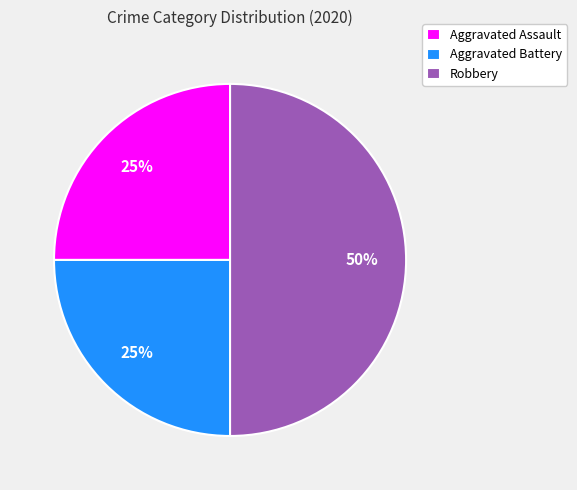

How many segments does this pie chart have?

3